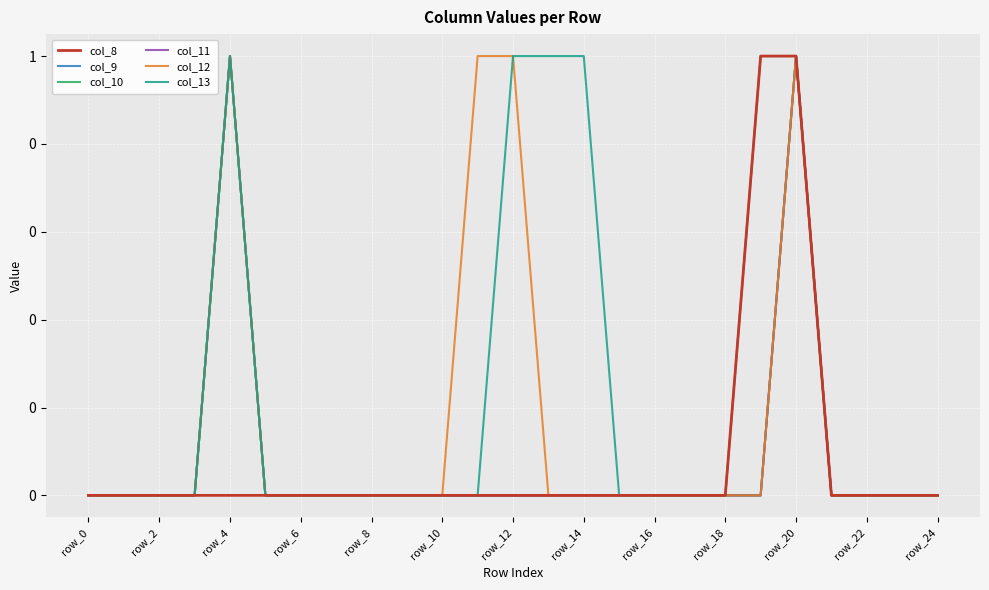

Does the chart have visible grid lines?

Yes